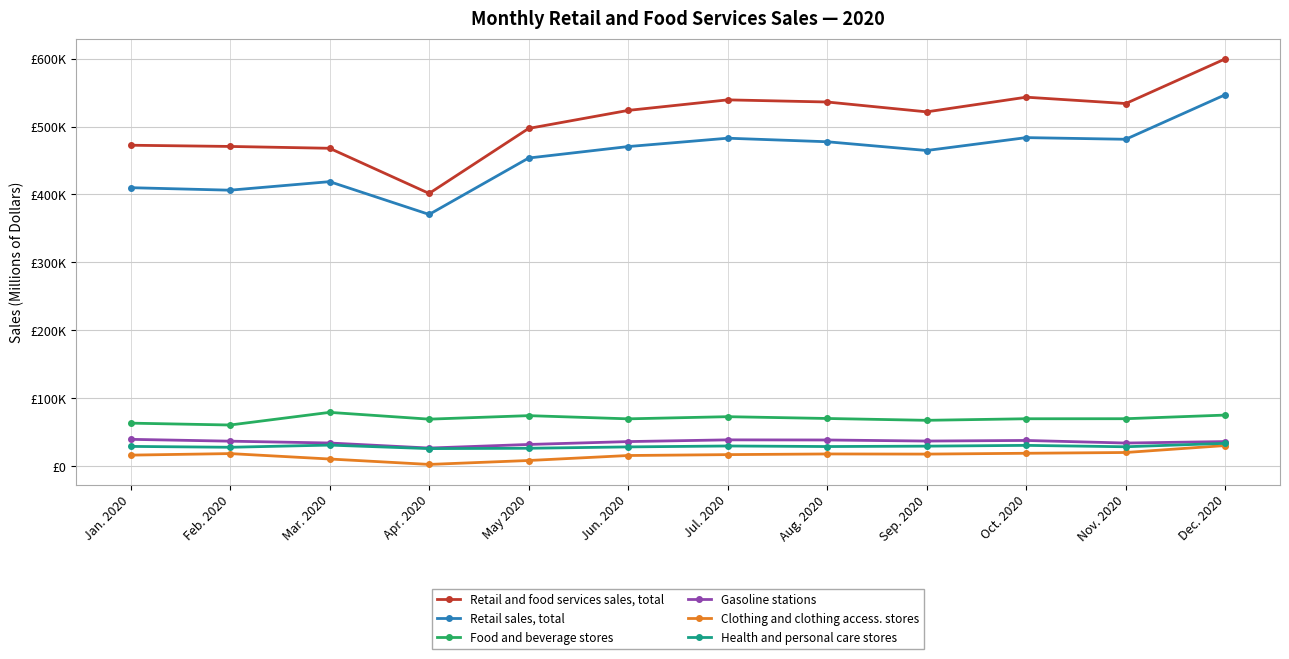

Is this an area chart (filled region under the line)?

No